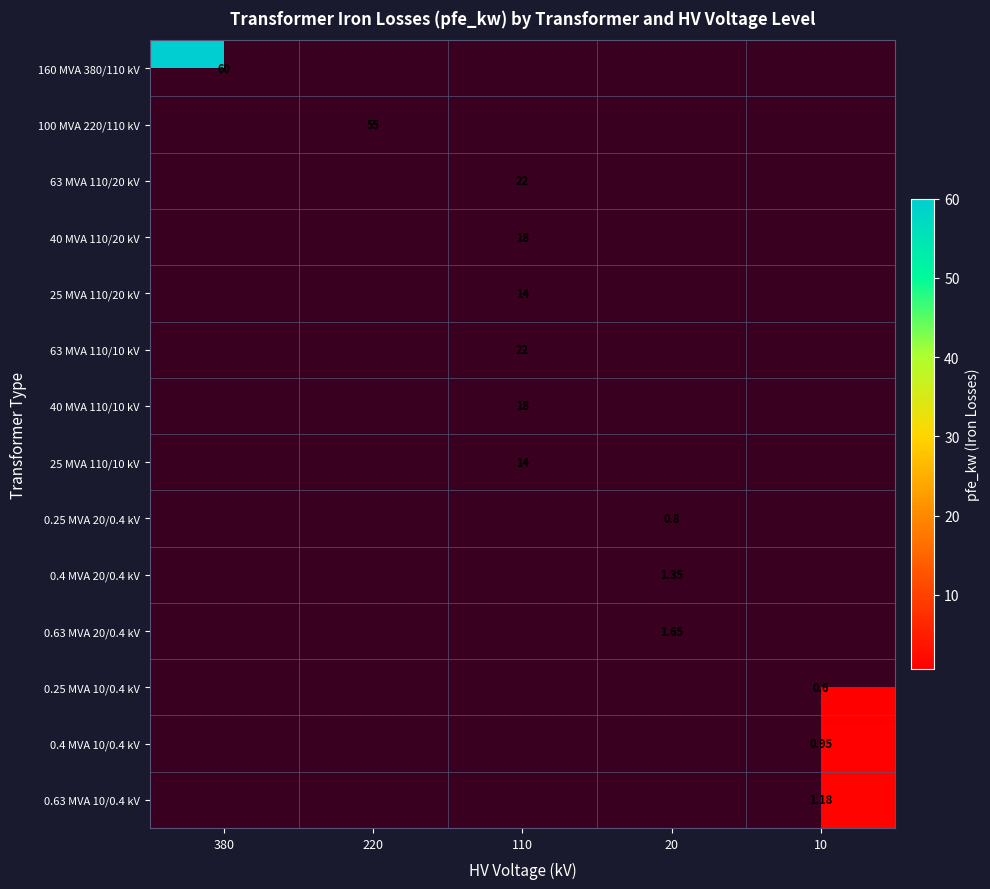

How many series are shown in this chart?

14